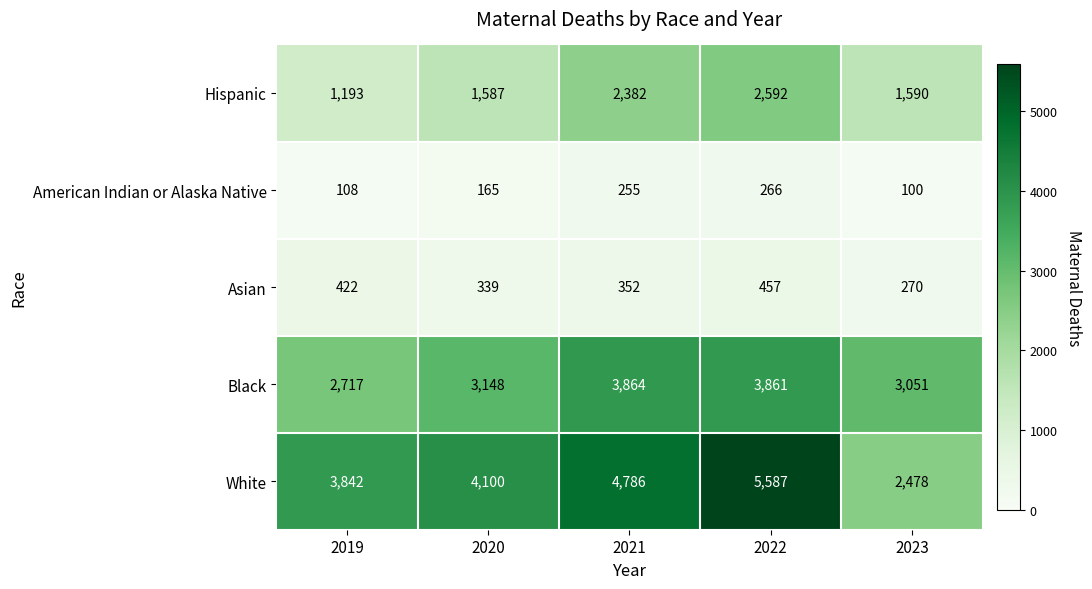

Is it true that Black equals 2717 at 2019?

True